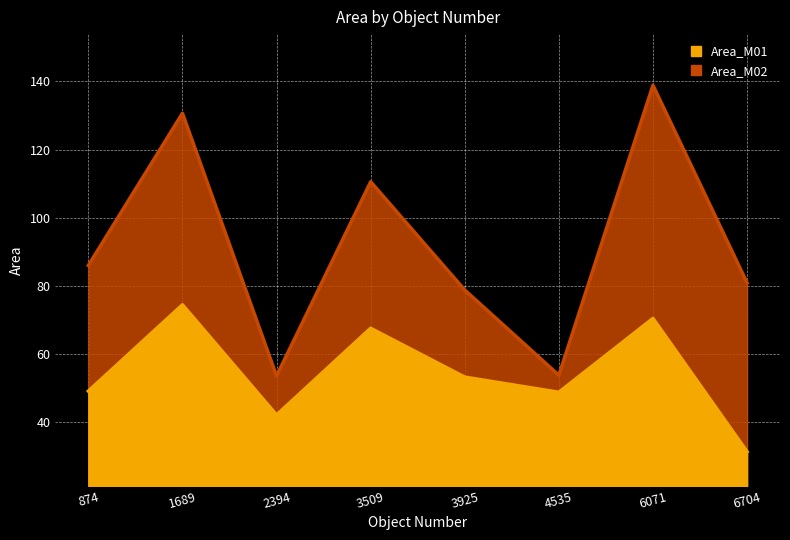

Reading right to left, transcribe all the data shown in this chart.

Area_M01: 6704=31.3	6071=70.4	4535=48.8	3925=53.2	3509=67.6	2394=42.1	1689=74.4	874=49.1
Area_M02: 6704=80.9	6071=138.9	4535=53.8	3925=78.8	3509=110.6	2394=53.6	1689=130.7	874=86.0